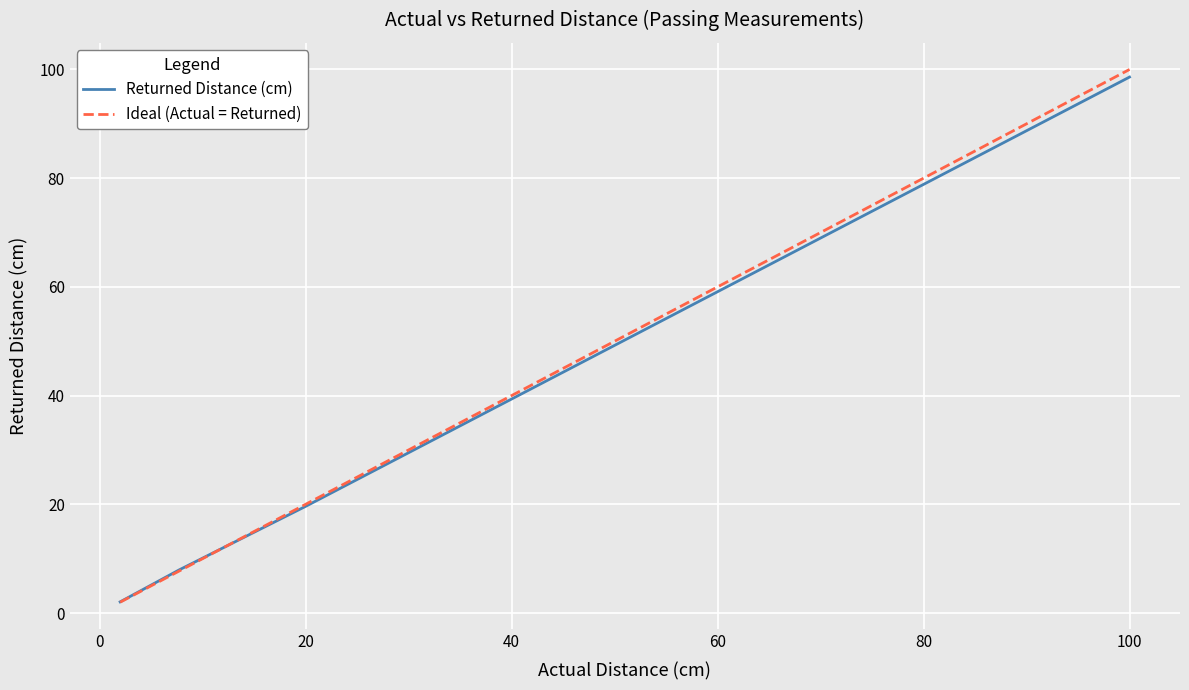

Which series has the widest spread of values?

Ideal (Actual = Returned)